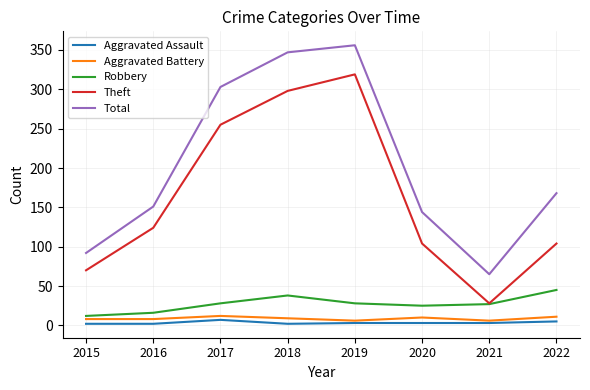

True or false: Theft has a value of 104 at 2020.

True